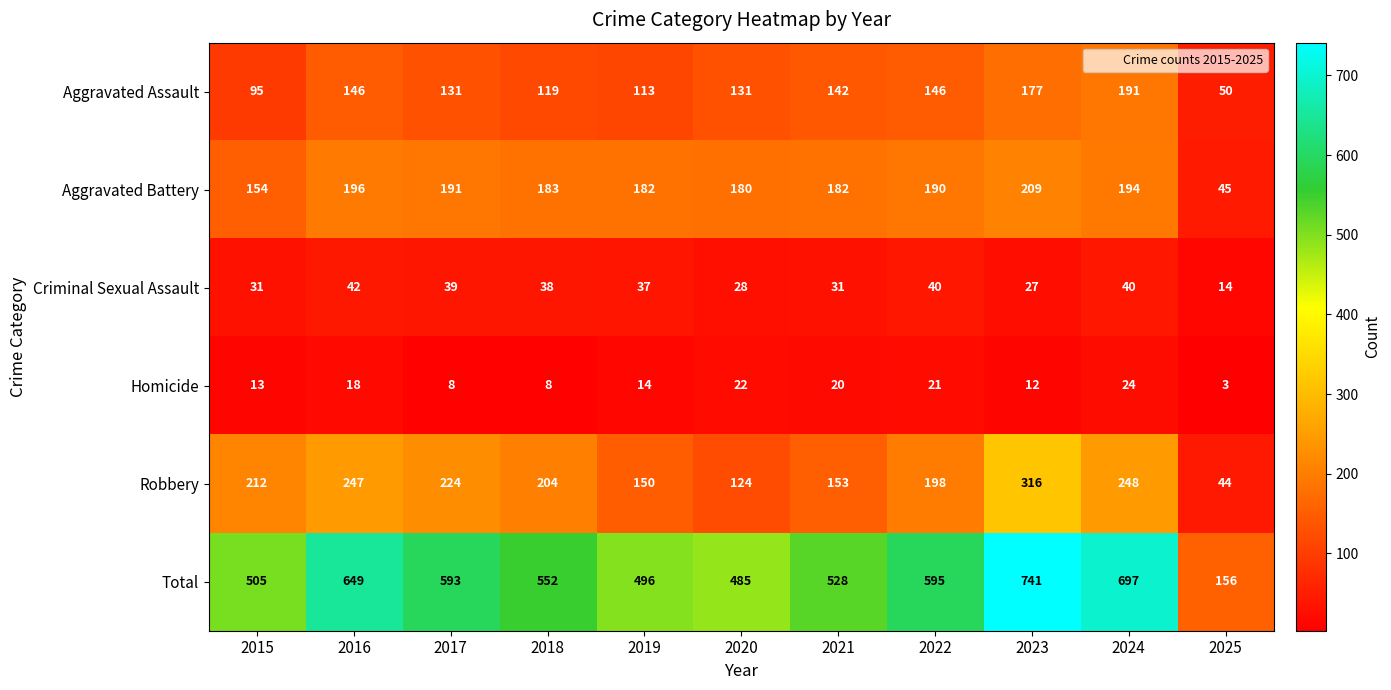

The value of Robbery at 2015 is 345. True or false?

False